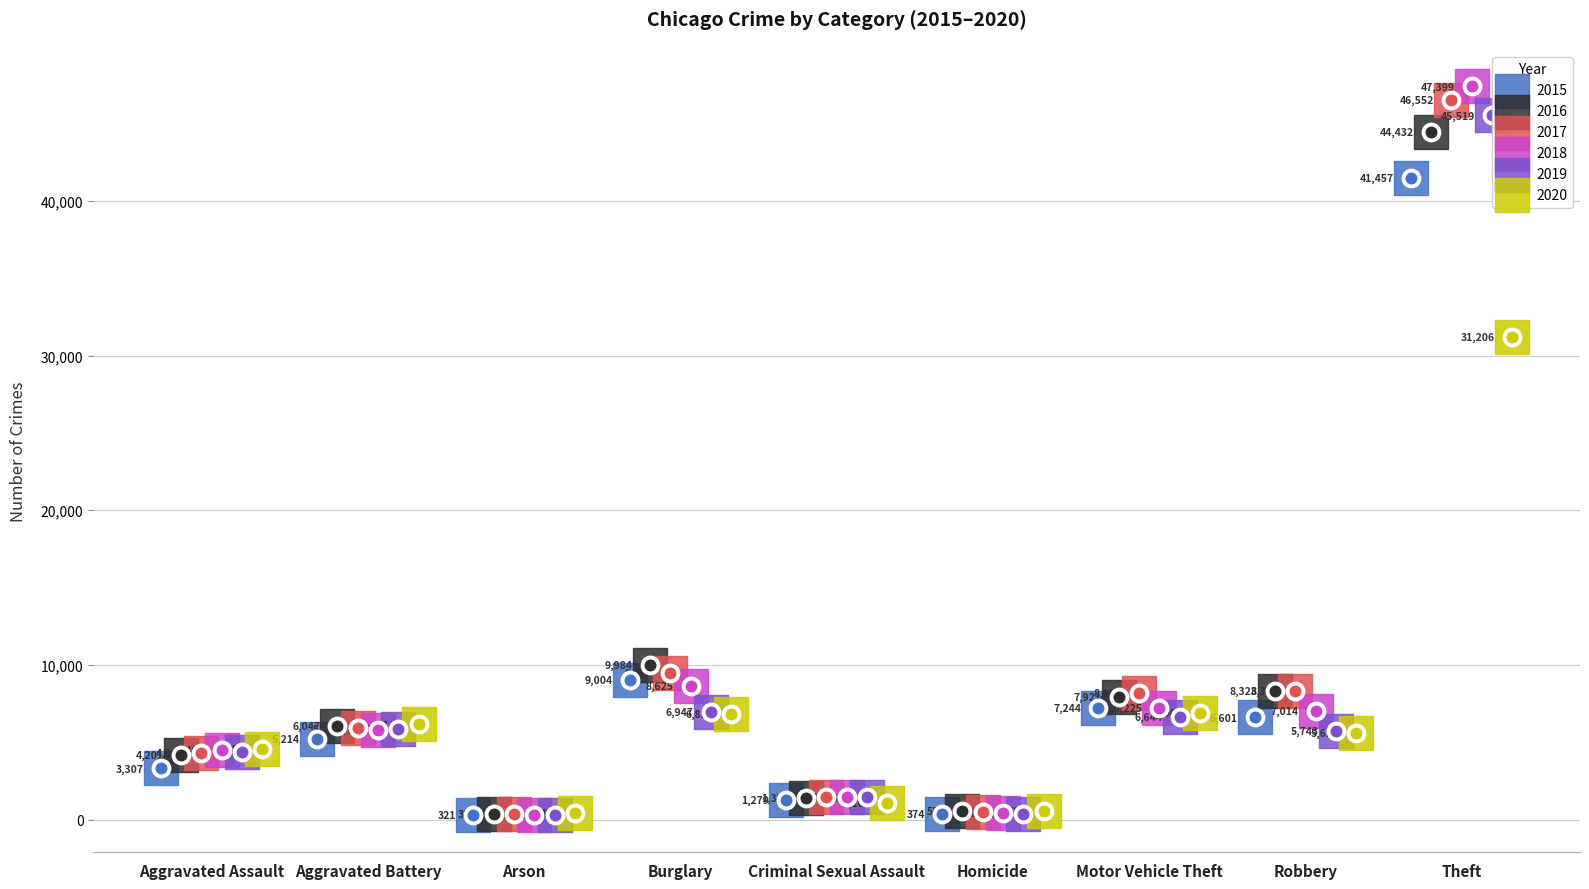

What is the total value across all series at Theft?

256565